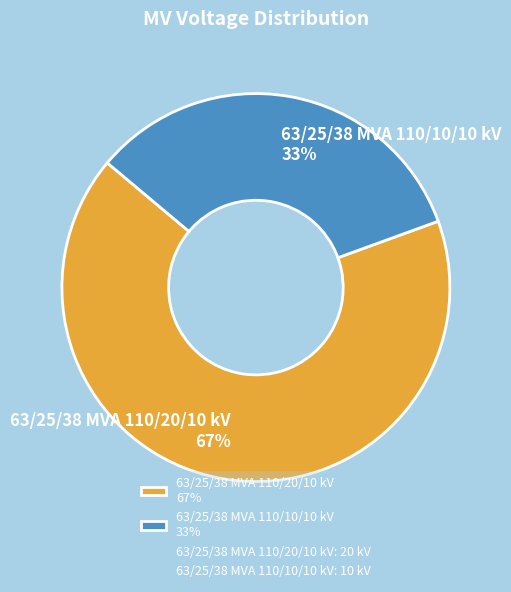

What percentage is the 63/25/38 MVA 110/10/10 kV slice, to the nearest percent?

33%